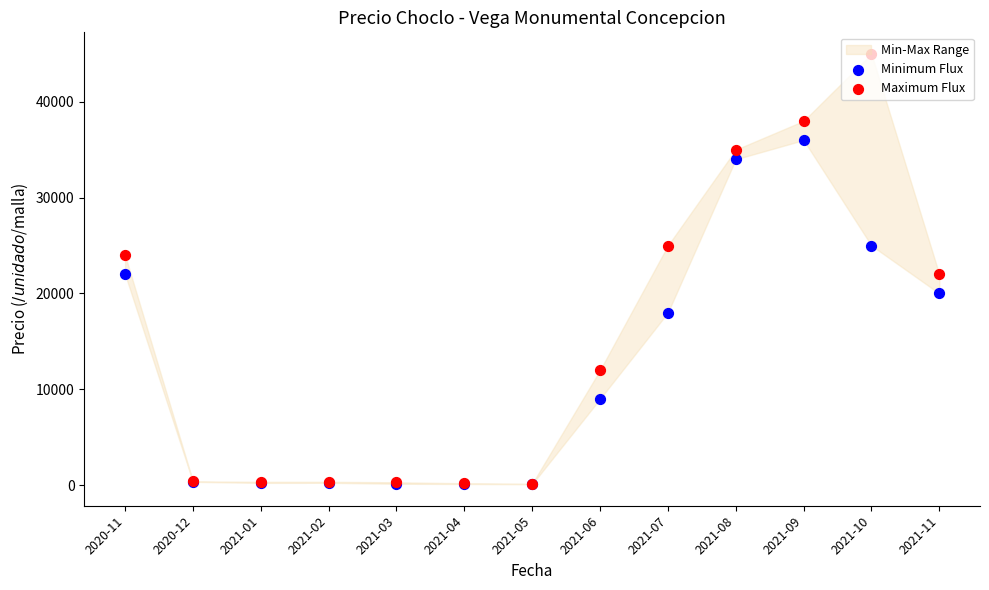

Is the value of Maximum Flux at 2021-02 greater than the value of Minimum Flux at 2021-01?

Yes